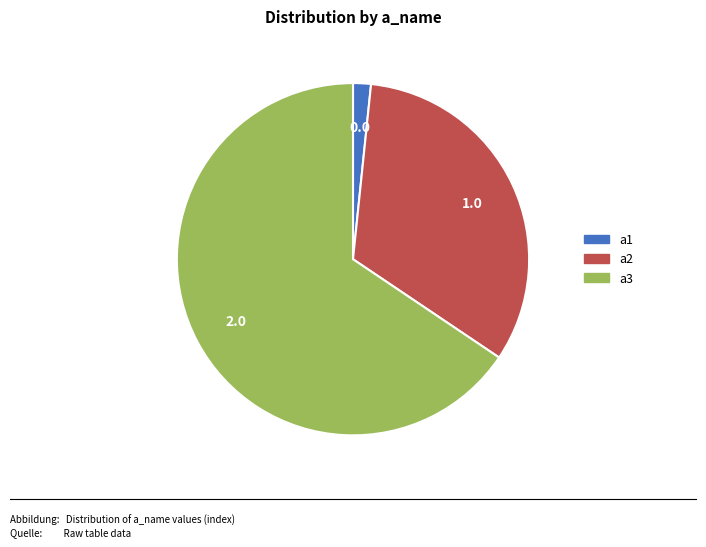

The a2 slice represents 42% of the pie. True or false?

False